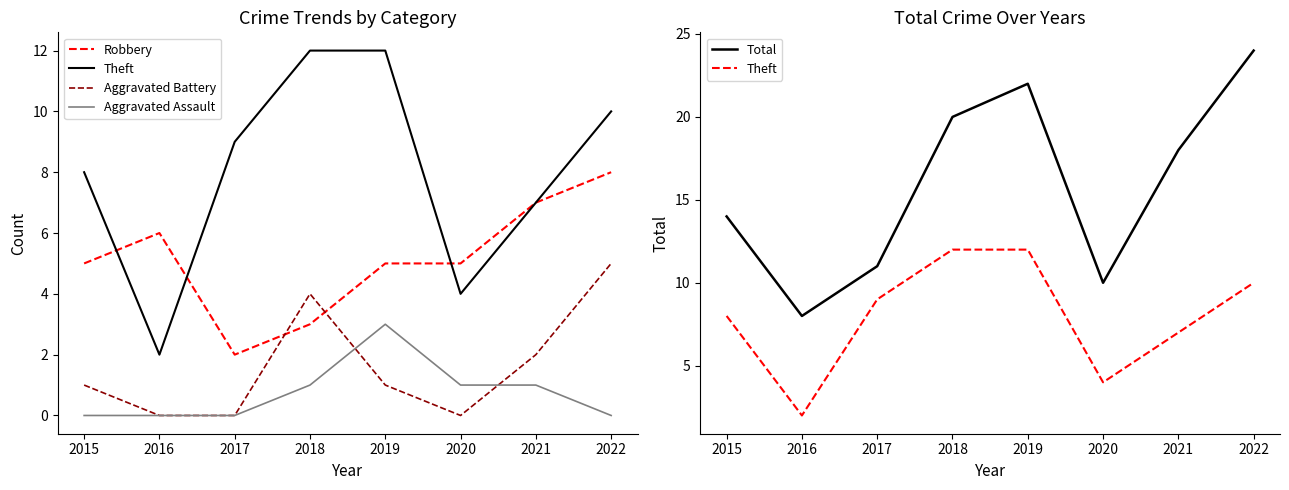

Reading right to left, what are all the values shown in this chart?

Robbery: 2022=8	2021=7	2020=5	2019=5	2018=3	2017=2	2016=6	2015=5
Theft: 2022=10	2021=7	2020=4	2019=12	2018=12	2017=9	2016=2	2015=8
Aggravated Battery: 2022=5	2021=2	2020=0	2019=1	2018=4	2017=0	2016=0	2015=1
Aggravated Assault: 2022=0	2021=1	2020=1	2019=3	2018=1	2017=0	2016=0	2015=0
Total: 2022=24	2021=18	2020=10	2019=22	2018=20	2017=11	2016=8	2015=14